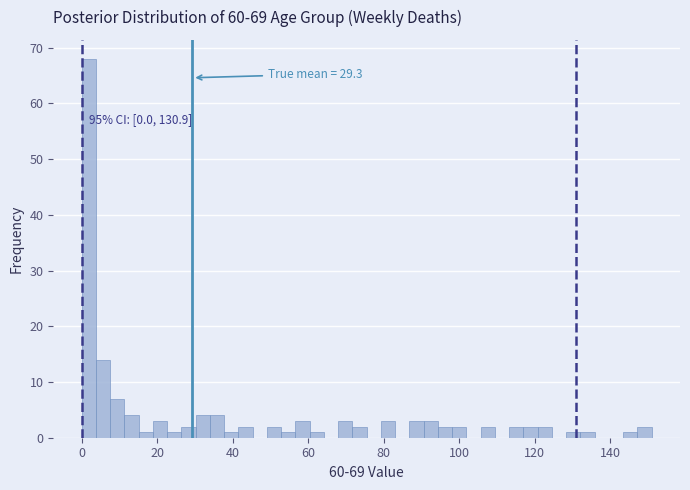

Around what value on the x-axis is the tallest bar? Give the approximate position of its centre, as read against the axis.

2